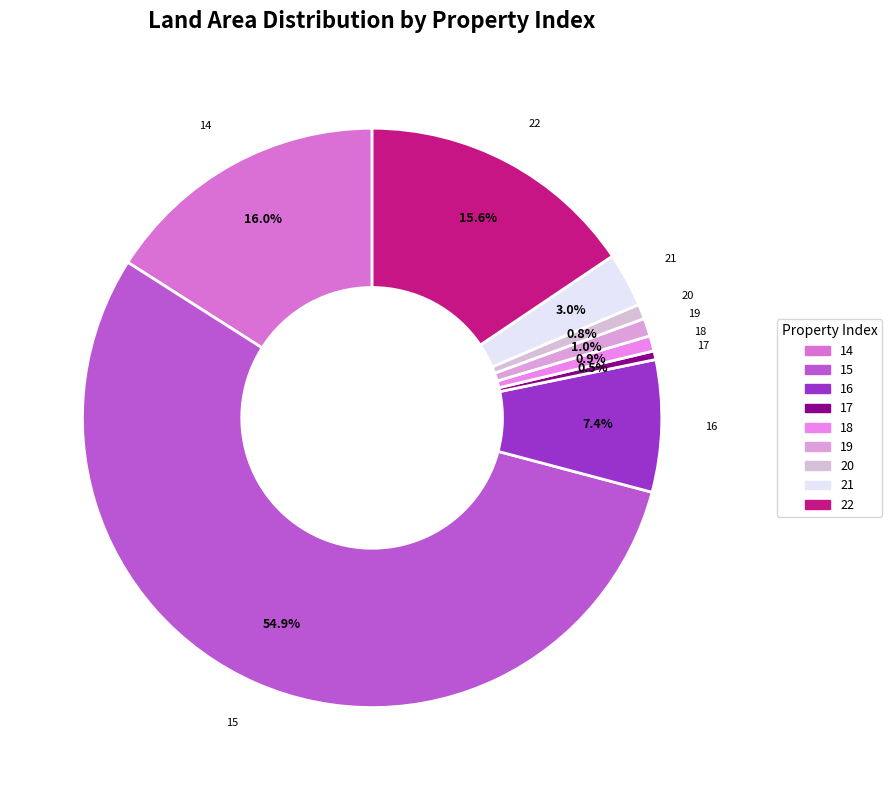

Is the sum of 16 and 19 greater than half?

No